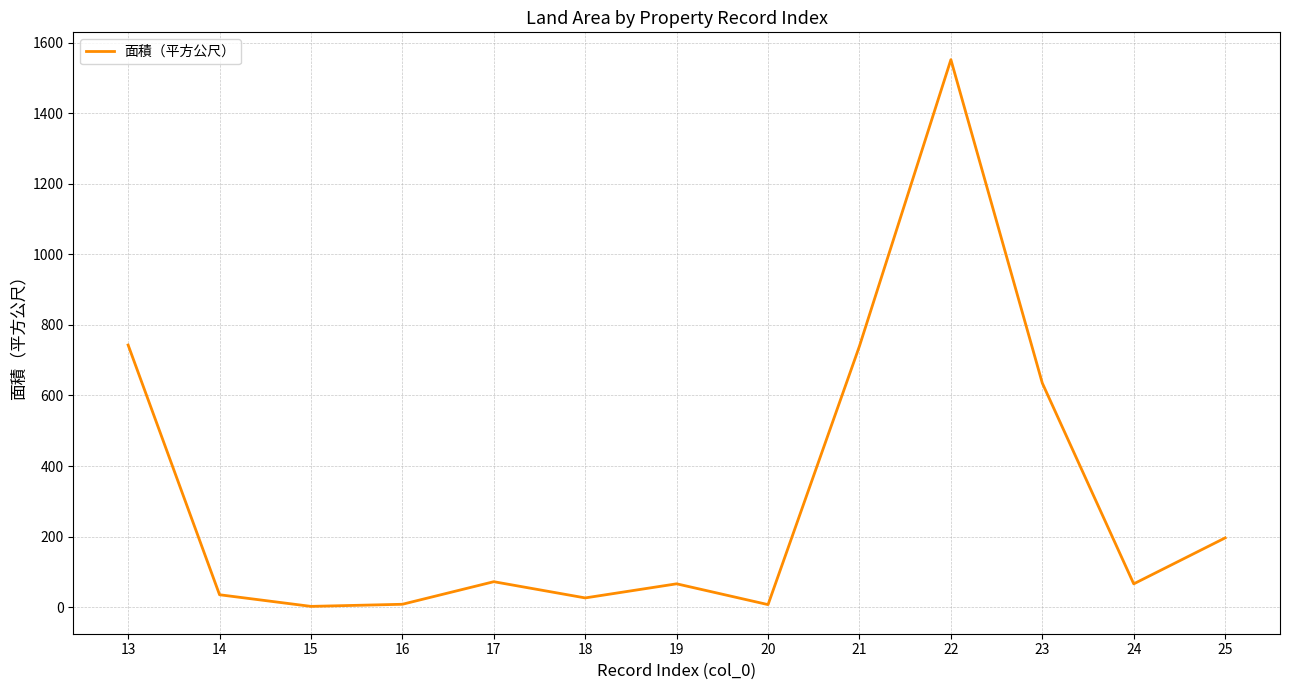

What is the average value?

319.1